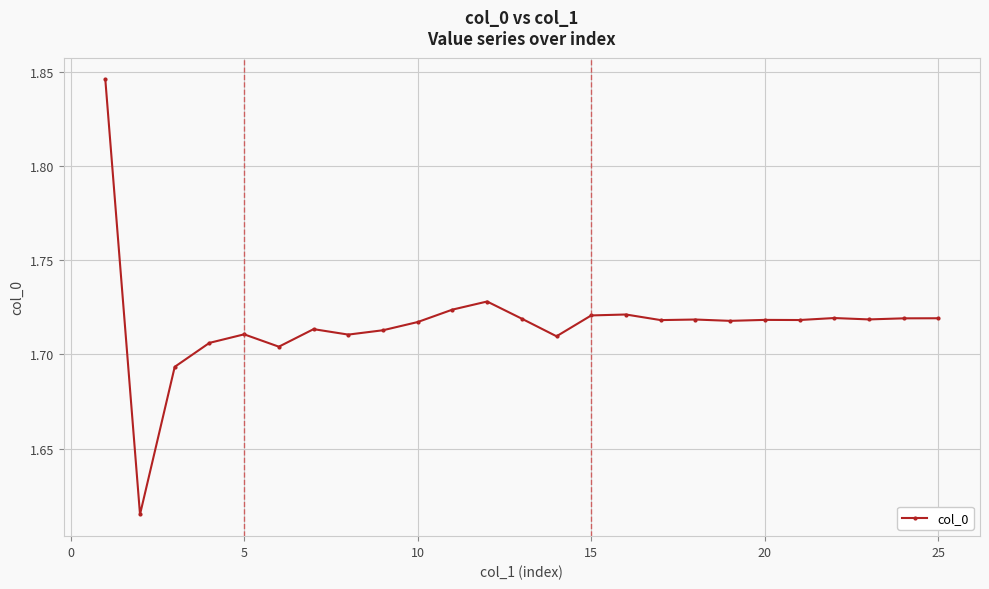

How many values are between 1 and 2?

25